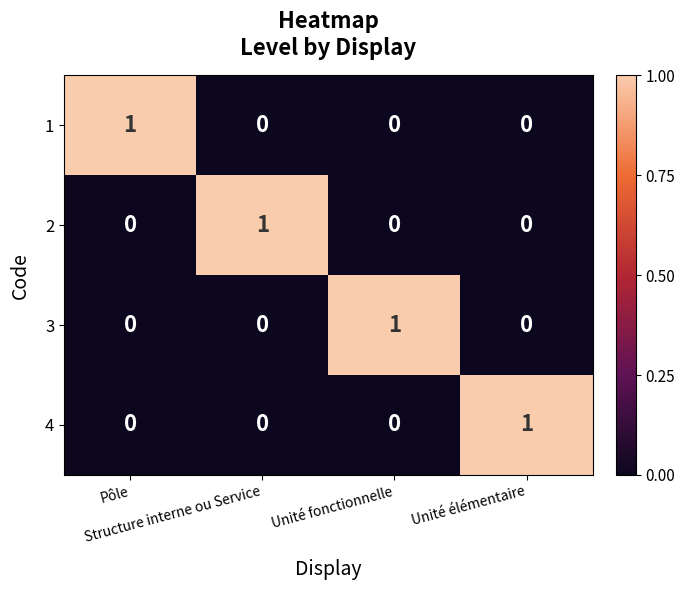

At how many categories does at least one series exceed 0?

4